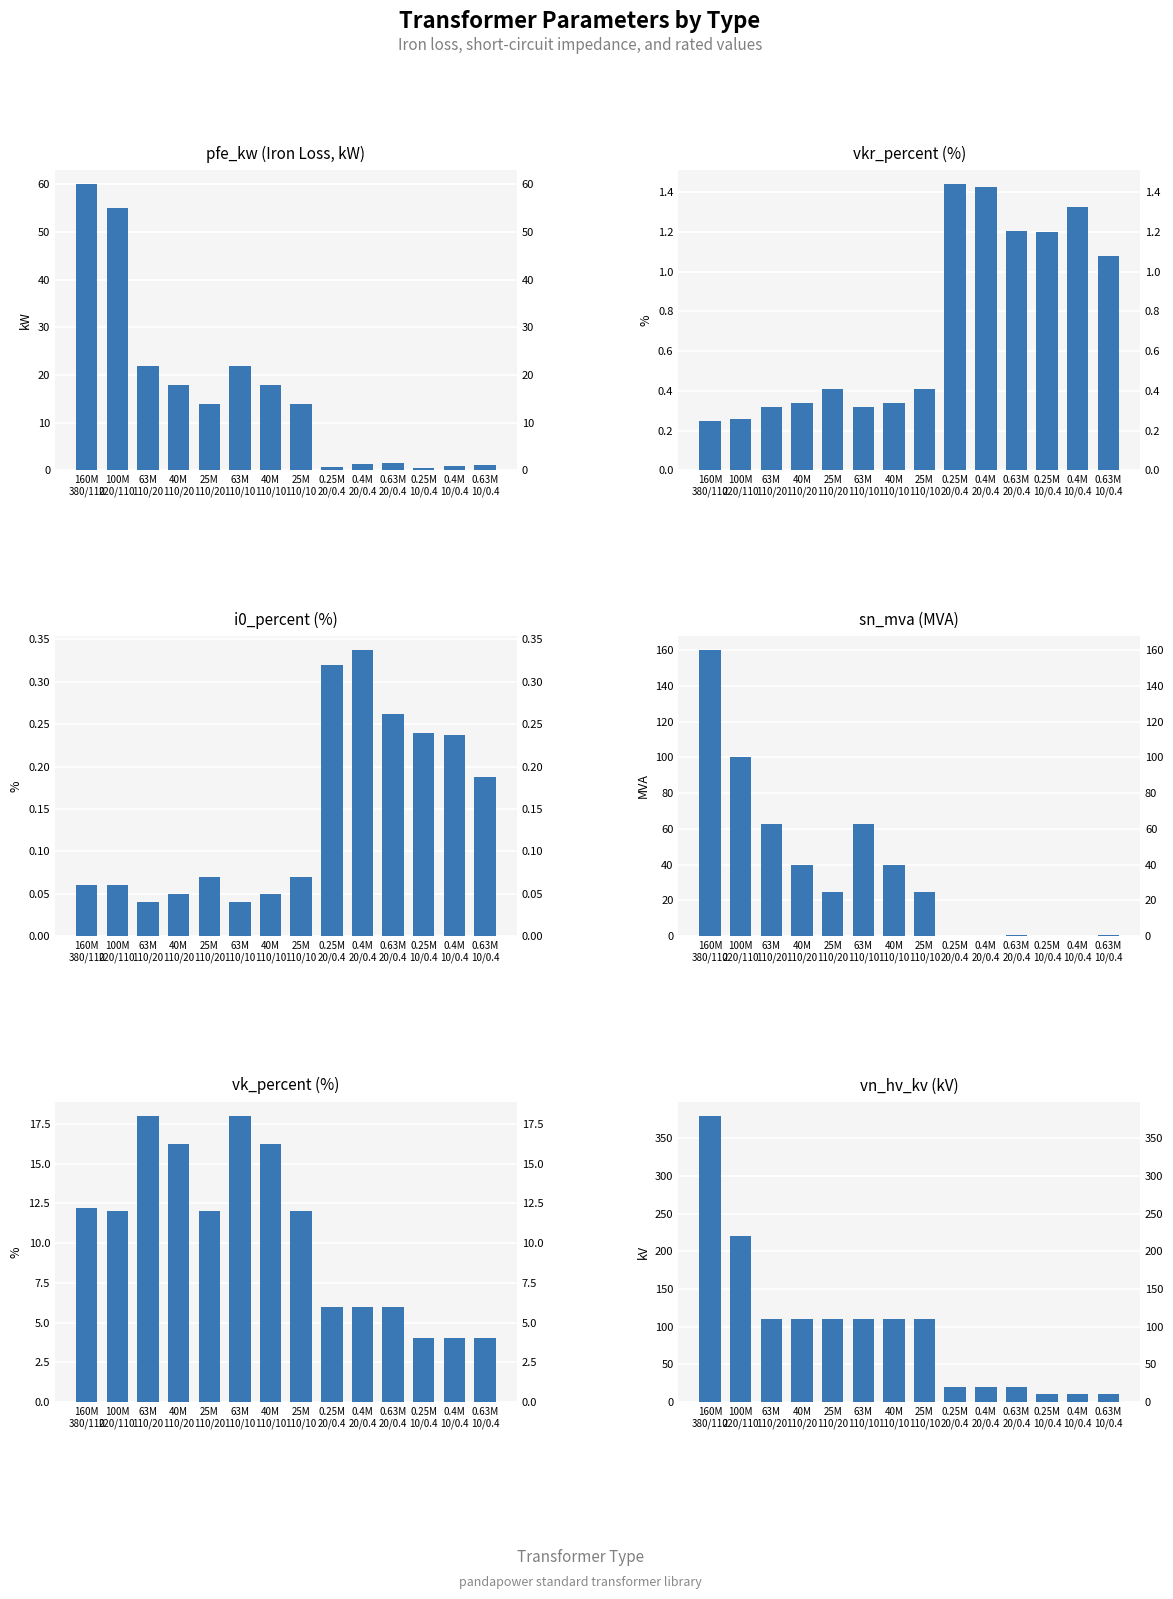

Is the value of vn_hv_kv at 0.4M
10/0.4 greater than the value of vk_percent at 25M
110/10?

No